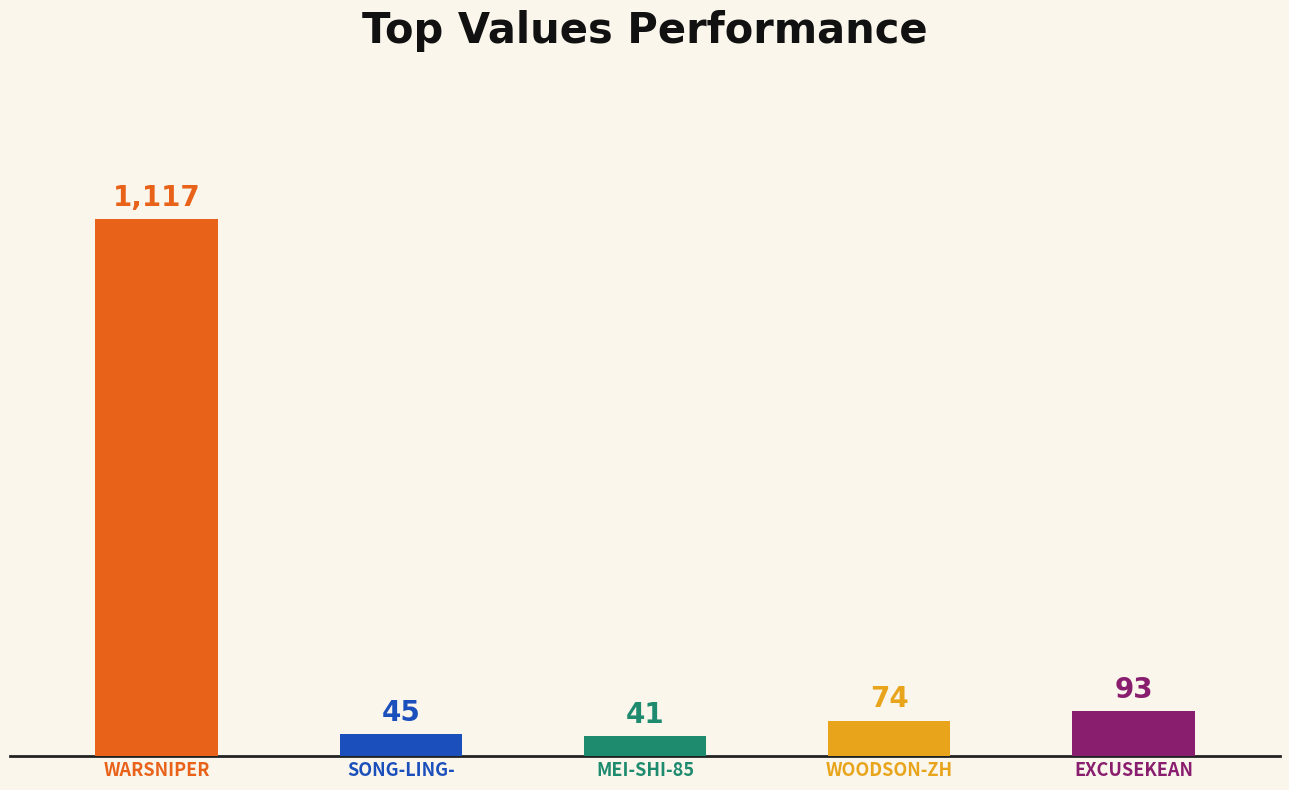

What position from the left is mei-shi-85-11?

3